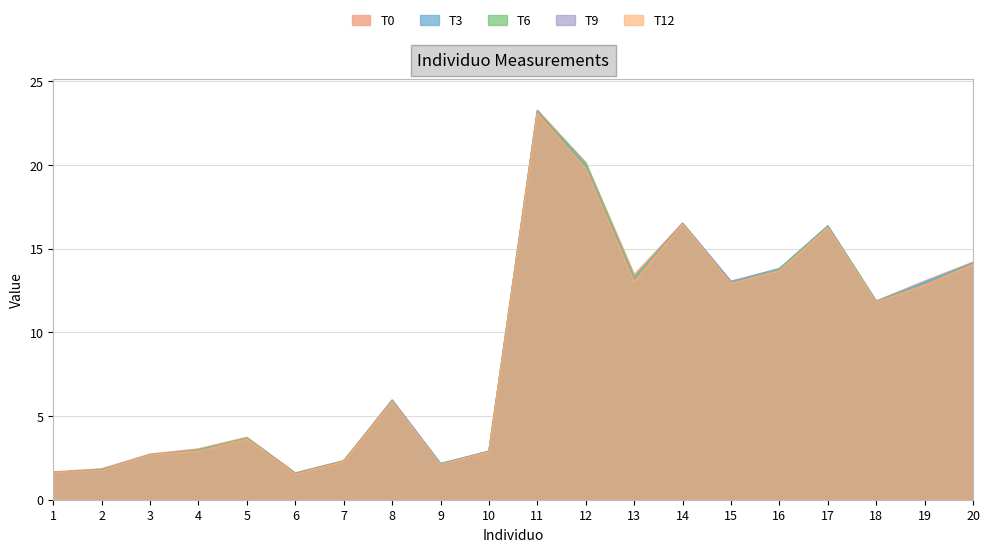

At how many categories does at least one series exceed 16?

4